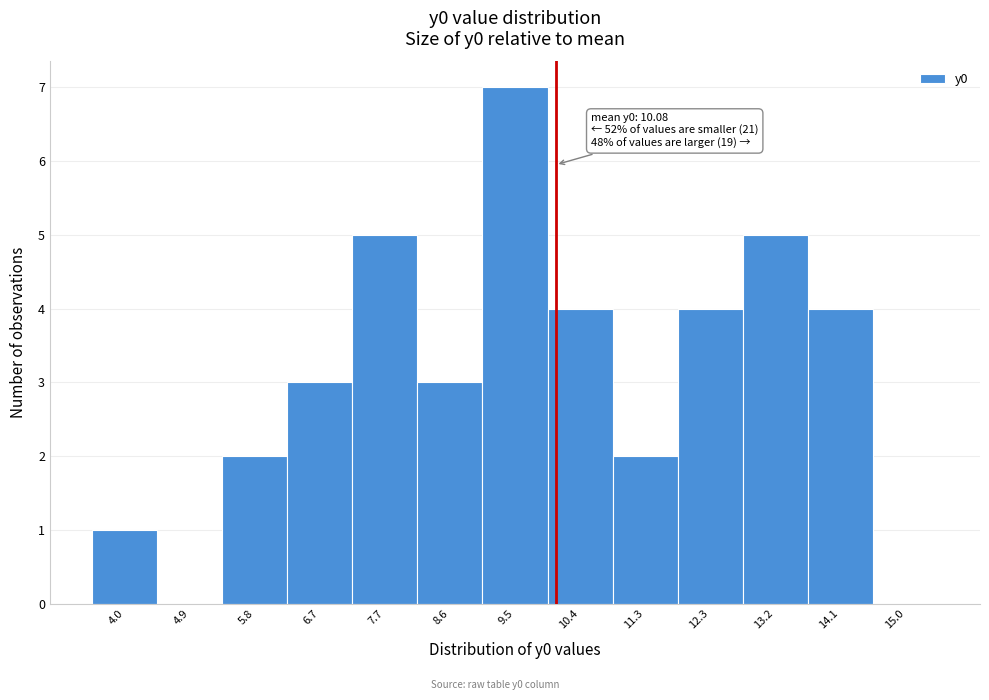

Over which range of the x-axis is the bar tallest?

9.0 to 10.0